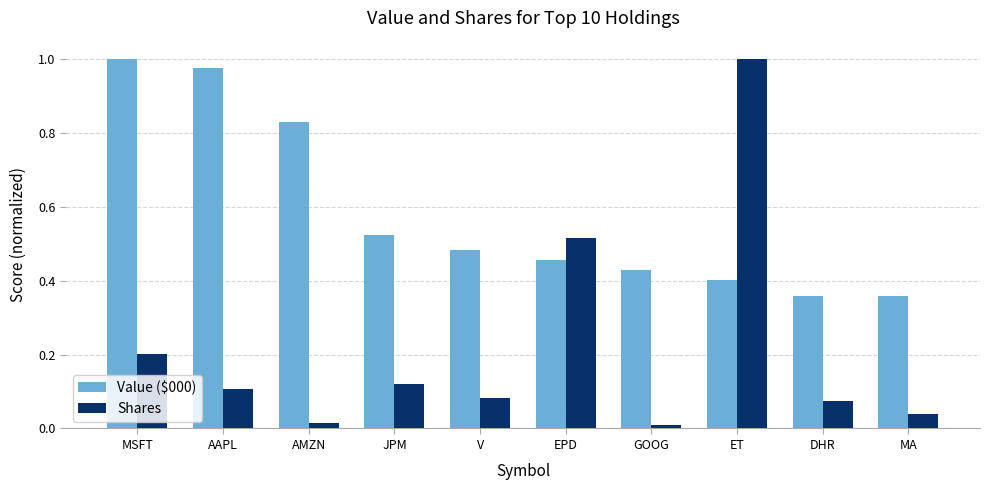

How many bars are there in total?

20